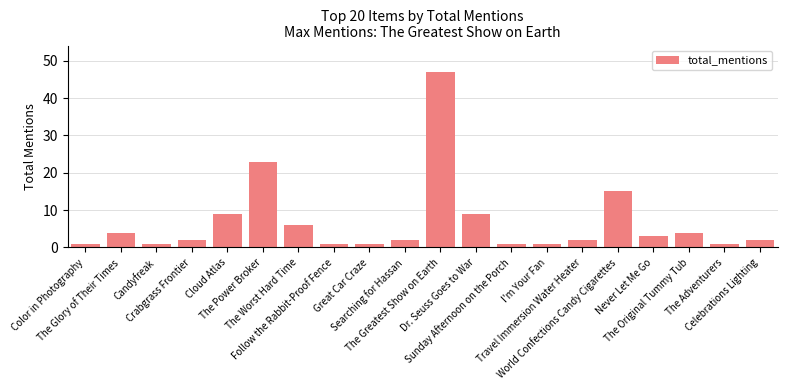

Are the bars horizontal?

No